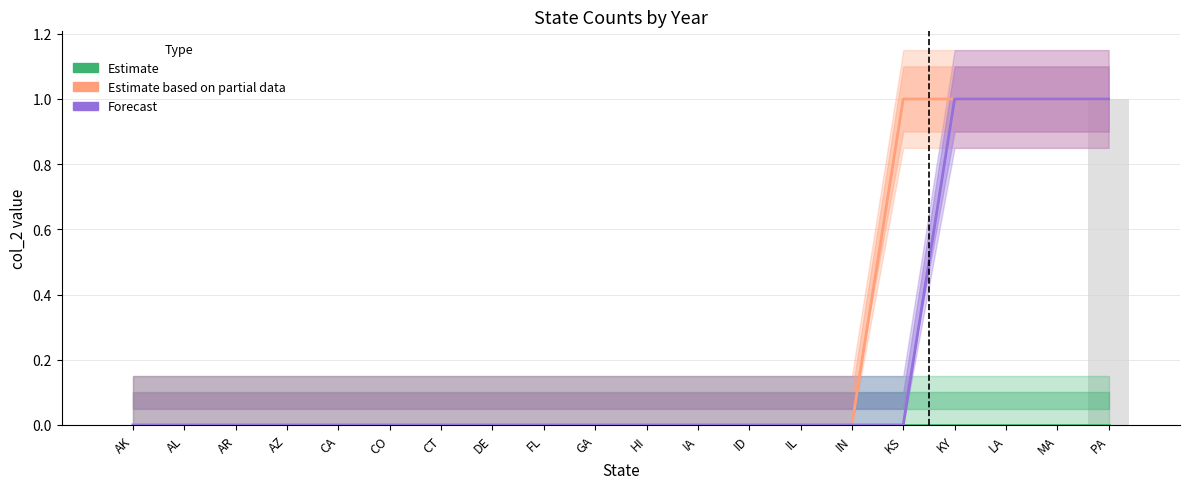

Reading right to left, list all the values displayed in this chart.

Estimate: PA=0	MA=0	LA=0	KY=0	KS=0	IN=0	IL=0	ID=0	IA=0	HI=0	GA=0	FL=0	DE=0	CT=0	CO=0	CA=0	AZ=0	AR=0	AL=0	AK=0
Estimate based on partial data: PA=1	MA=1	LA=1	KY=1	KS=1	IN=0	IL=0	ID=0	IA=0	HI=0	GA=0	FL=0	DE=0	CT=0	CO=0	CA=0	AZ=0	AR=0	AL=0	AK=0
Forecast: PA=1	MA=1	LA=1	KY=1	KS=0	IN=0	IL=0	ID=0	IA=0	HI=0	GA=0	FL=0	DE=0	CT=0	CO=0	CA=0	AZ=0	AR=0	AL=0	AK=0
col_2: PA=1	MA=0	LA=0	KY=0	KS=0	IN=0	IL=0	ID=0	IA=0	HI=0	GA=0	FL=0	DE=0	CT=0	CO=0	CA=0	AZ=0	AR=0	AL=0	AK=0